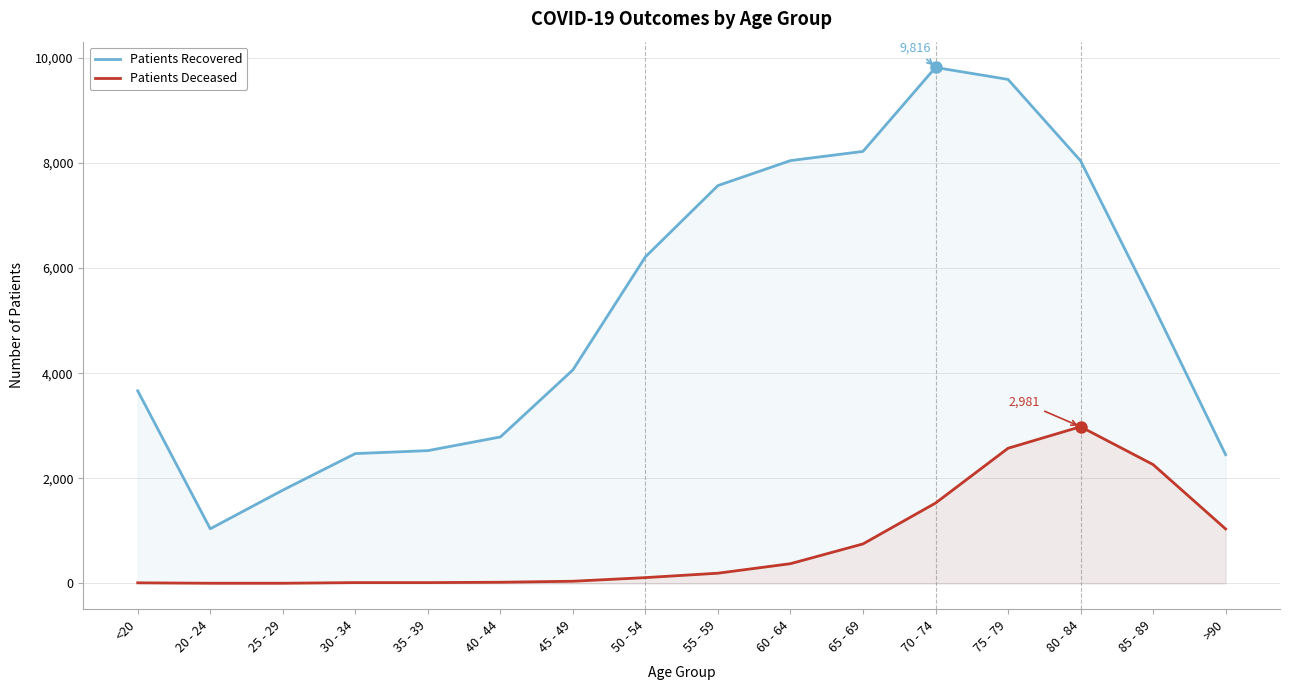

At 45 - 49, list the series in order from smallest to largest.

patients_deceased, patients_recovered